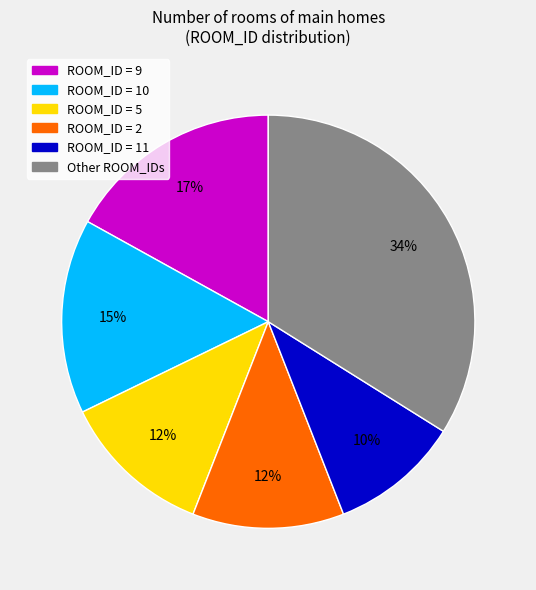

Is there any slice that represents more than half of the pie?

No